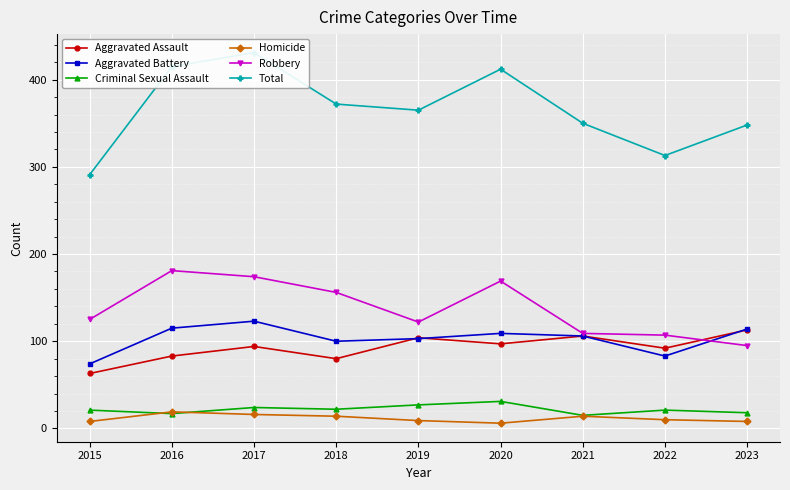

Reading right to left, list all the values displayed in this chart.

Aggravated Assault: 2023=113	2022=92	2021=106	2020=97	2019=104	2018=80	2017=94	2016=83	2015=63
Aggravated Battery: 2023=114	2022=83	2021=106	2020=109	2019=103	2018=100	2017=123	2016=115	2015=74
Criminal Sexual Assault: 2023=18	2022=21	2021=15	2020=31	2019=27	2018=22	2017=24	2016=17	2015=21
Homicide: 2023=8	2022=10	2021=14	2020=6	2019=9	2018=14	2017=16	2016=19	2015=8
Robbery: 2023=95	2022=107	2021=109	2020=169	2019=122	2018=156	2017=174	2016=181	2015=125
Total: 2023=348	2022=313	2021=350	2020=412	2019=365	2018=372	2017=431	2016=415	2015=291